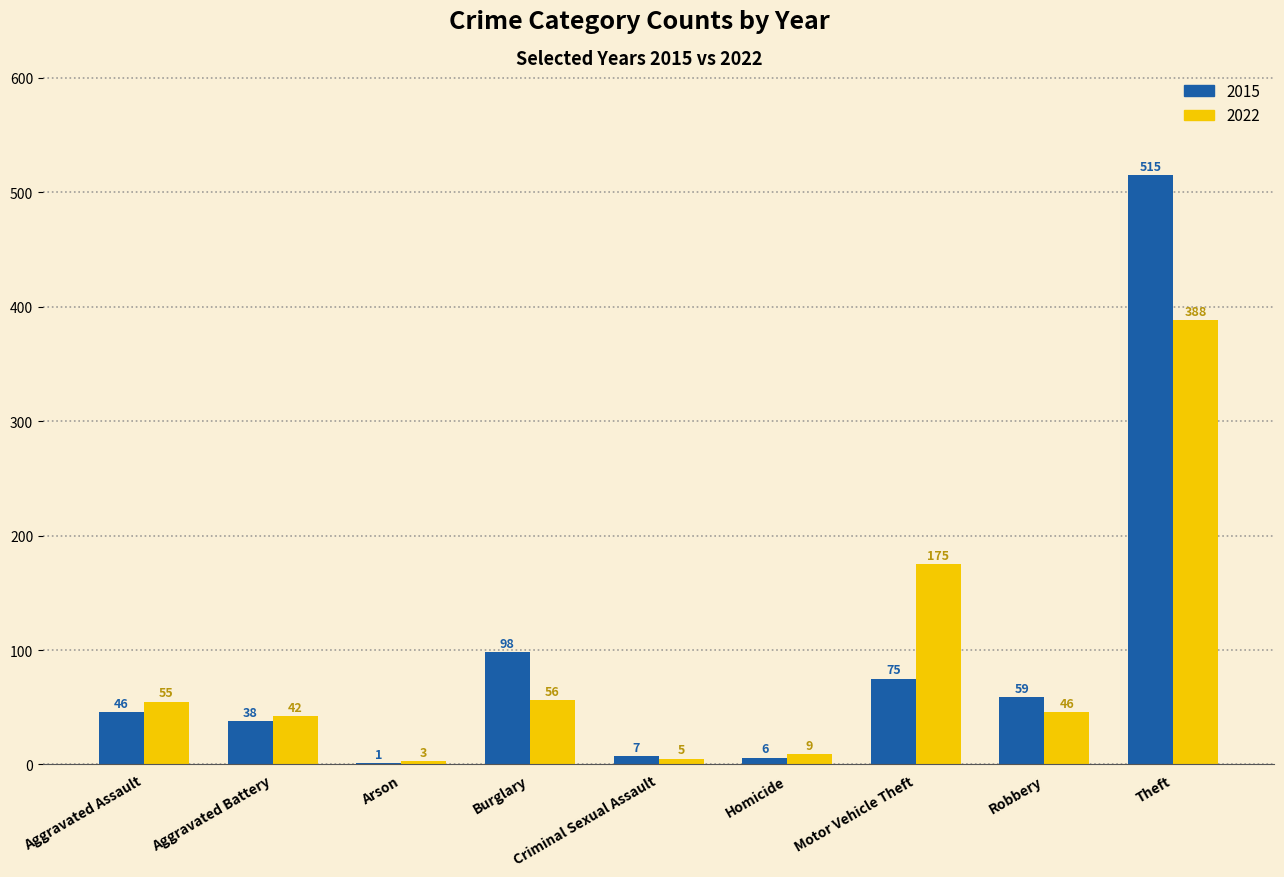

Count the number of categories in the chart.

9